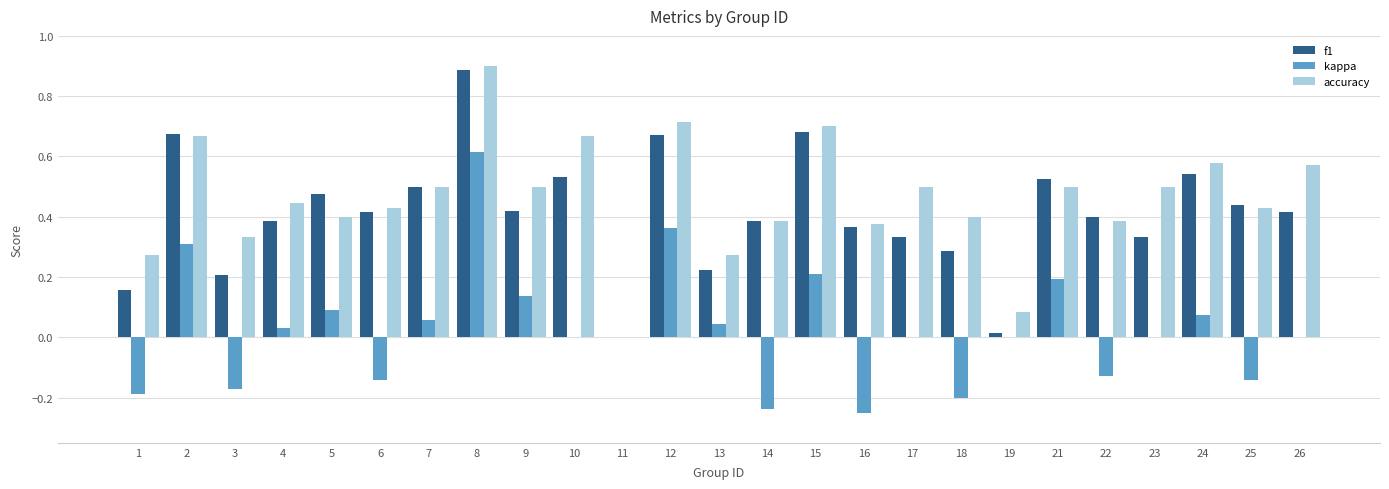

What are all the series names shown in the legend?

f1, kappa, accuracy